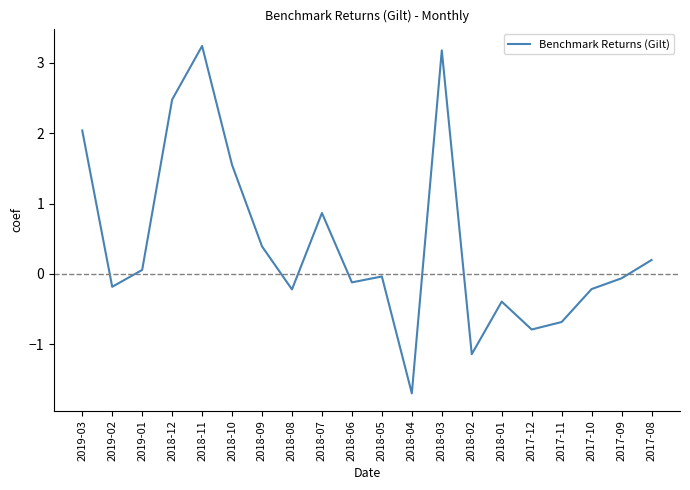

What is the difference between the maximum and minimum values?

4.9